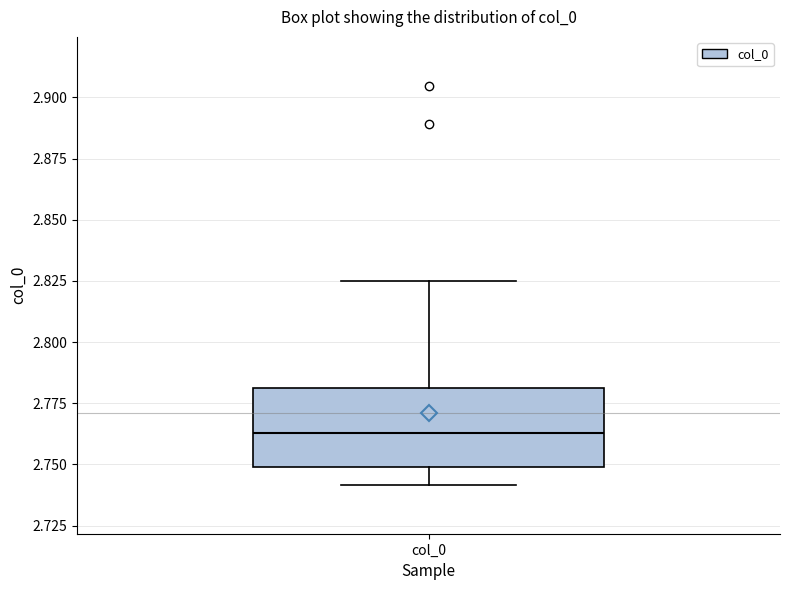

Read this box plot against the y-axis: the position of the median line, the range covered by the box, and the ends of both whiskers. The values are not printed on the chart, so give them approximately, as read against the axis.

median 2.765, box 2.750 to 2.780, whiskers 2.740 to 2.825